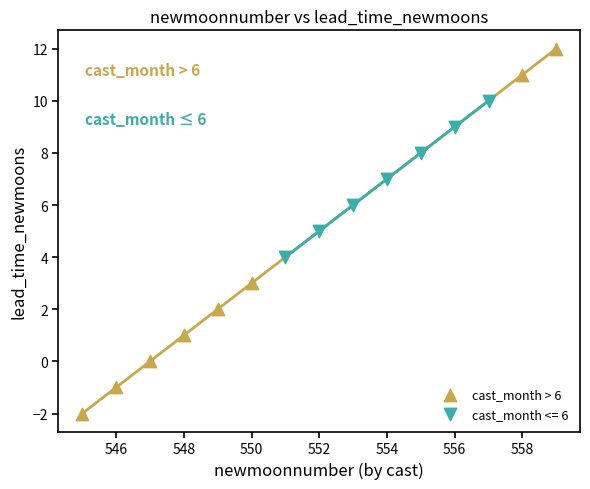

Which series has the widest spread of Y values?

cast_month > 6